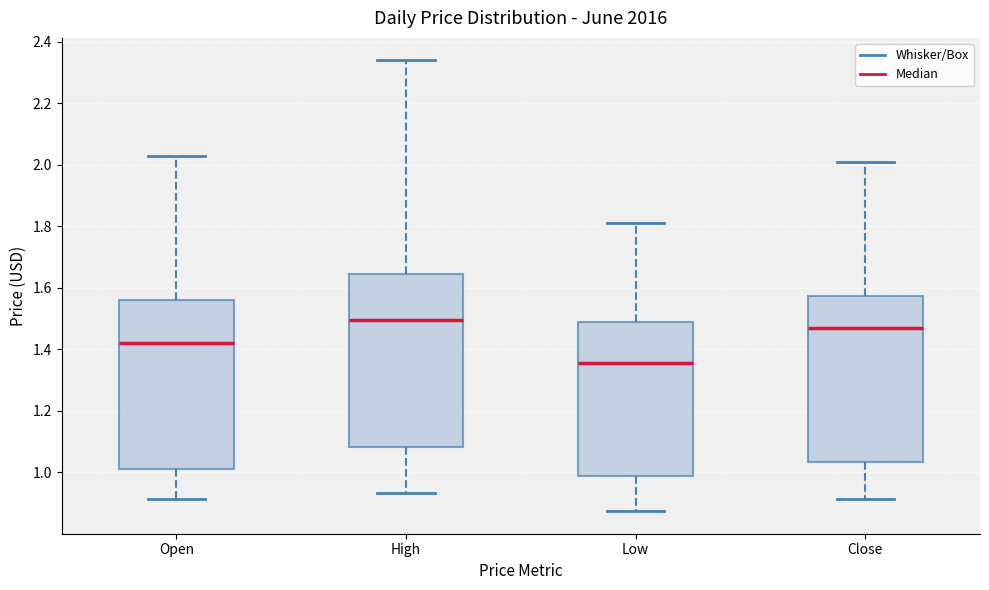

Reading left to right, read every box against the y-axis: the position of its median line, the range the box covers, and the ends of its whiskers. The values are not printed on the chart, so give them approximately, as read against the axis.

Open: median 1.42, box 1.02 to 1.56, whiskers 0.92 to 2.04
High: median 1.50, box 1.08 to 1.64, whiskers 0.94 to 2.34
Low: median 1.36, box 0.98 to 1.48, whiskers 0.88 to 1.82
Close: median 1.48, box 1.04 to 1.58, whiskers 0.92 to 2.02